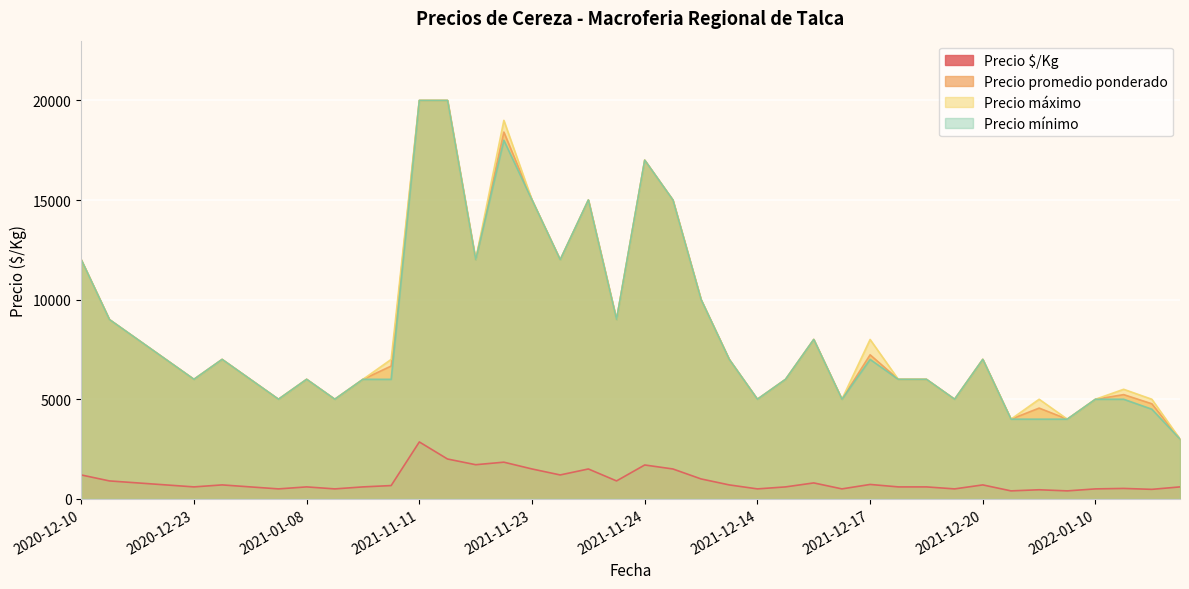

What is the highest value of the Precio mínimo series?

20000